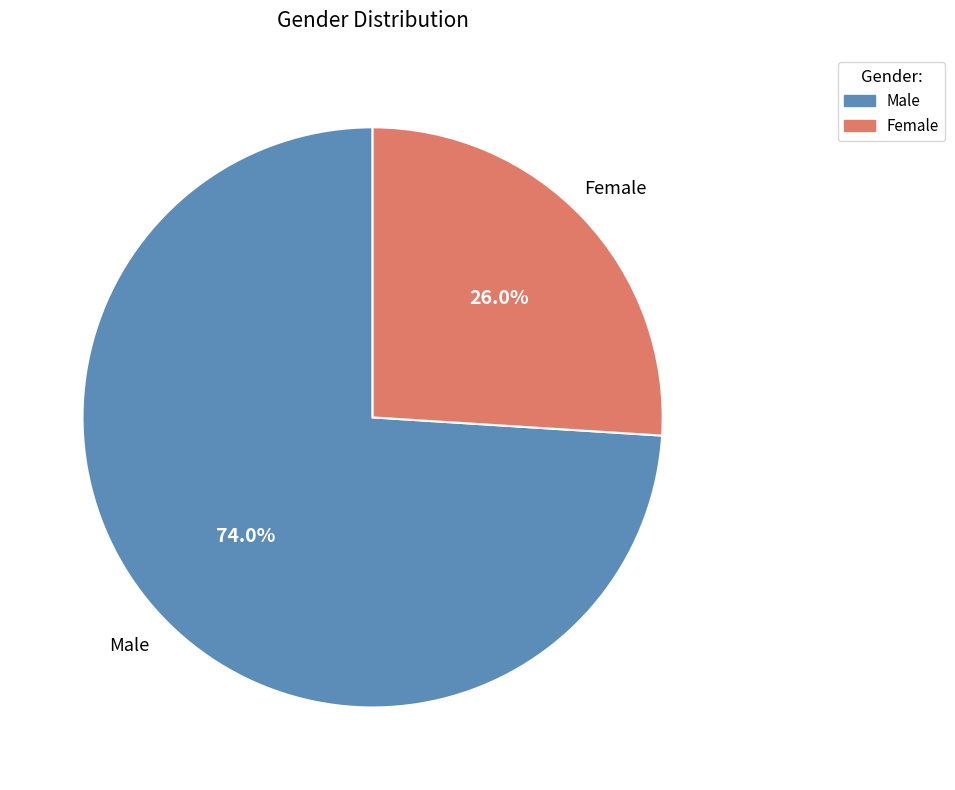

How many segments does this pie chart have?

2